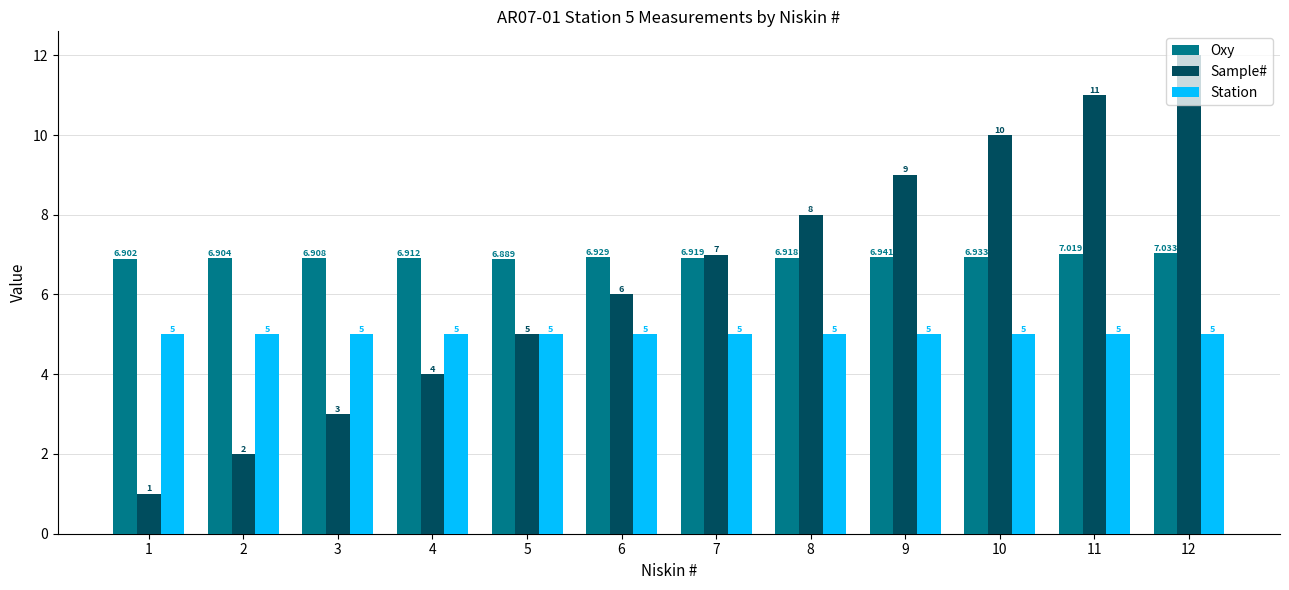

How many bars are there in each group?

3